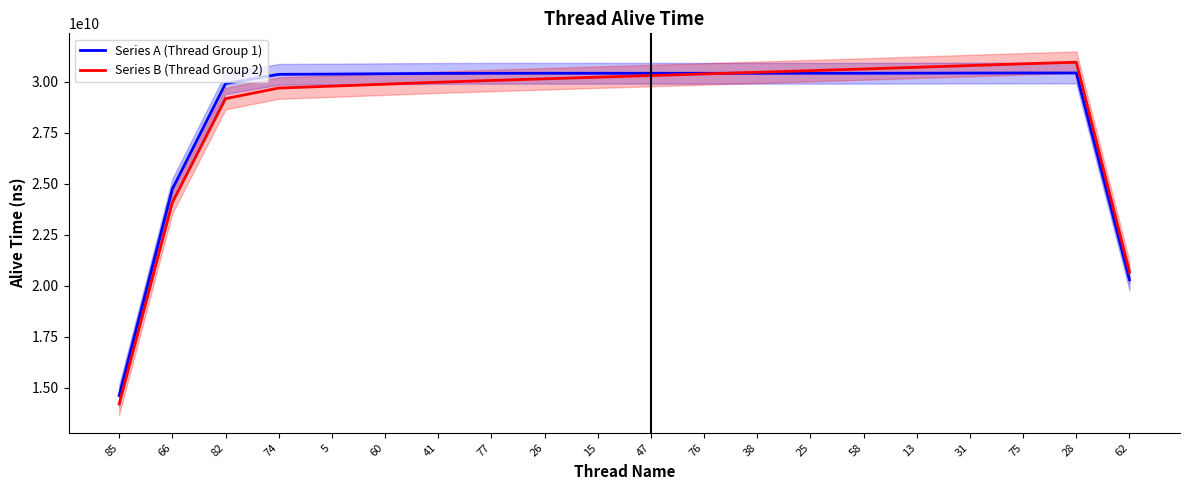

Rank the series by their maximum value, from lowest to highest.

Series A (Thread Group 1), Series B (Thread Group 2)